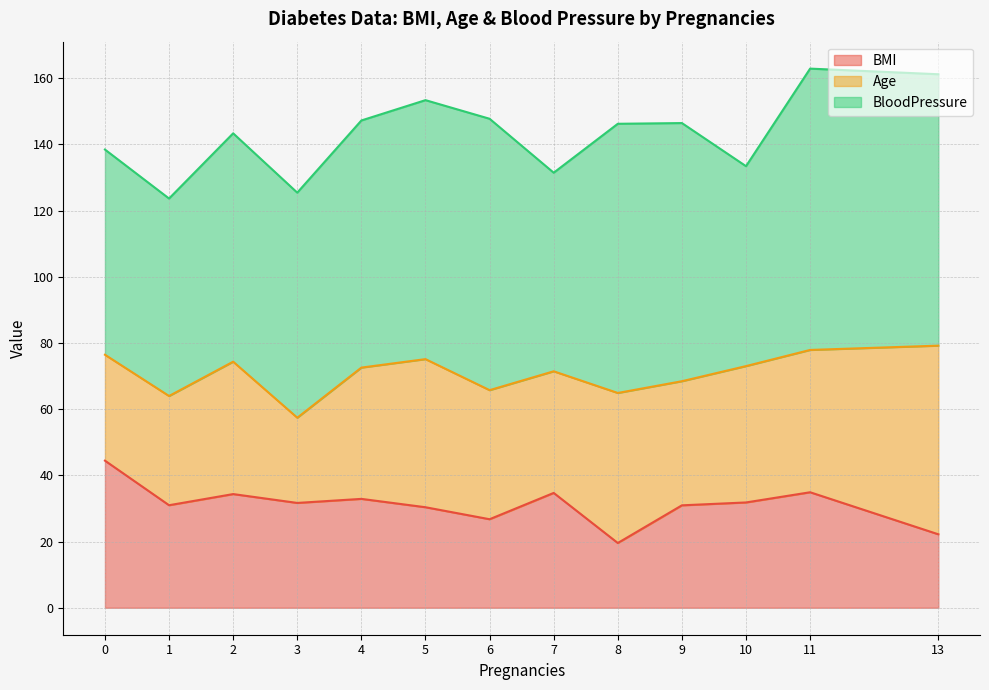

What is the total value across all series at 10?

133.4